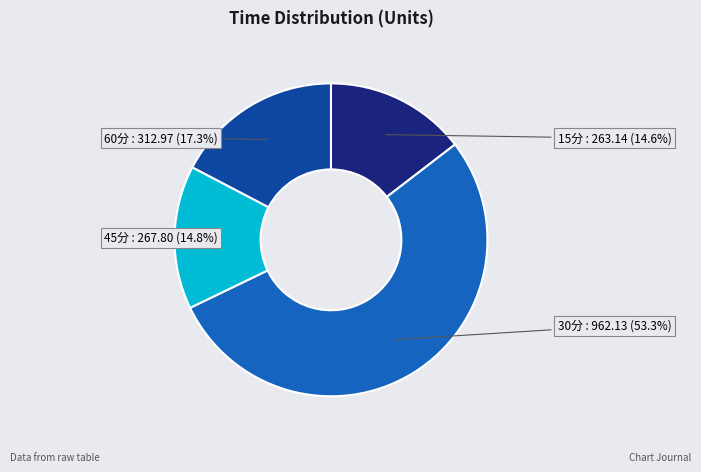

How many slices are in this pie chart?

4